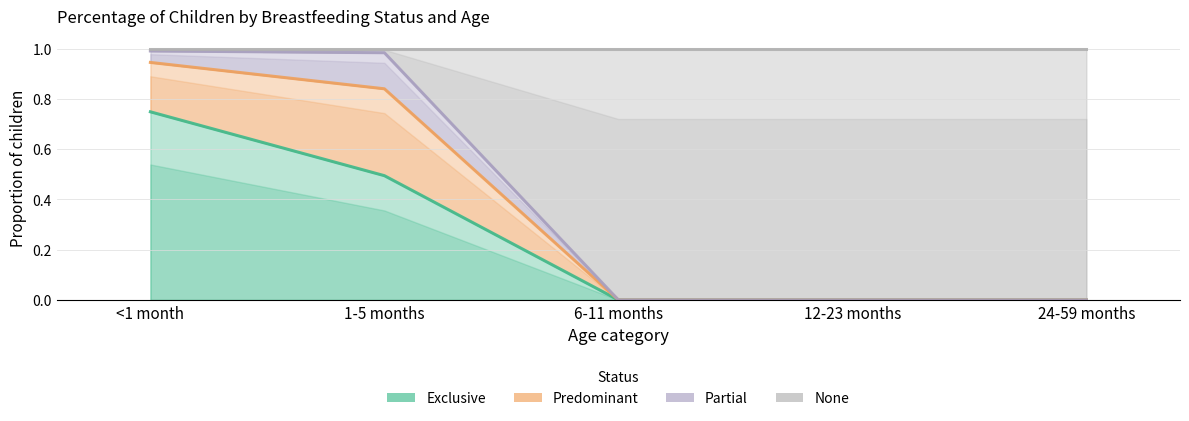

What position from the right is 12-23 months?

2